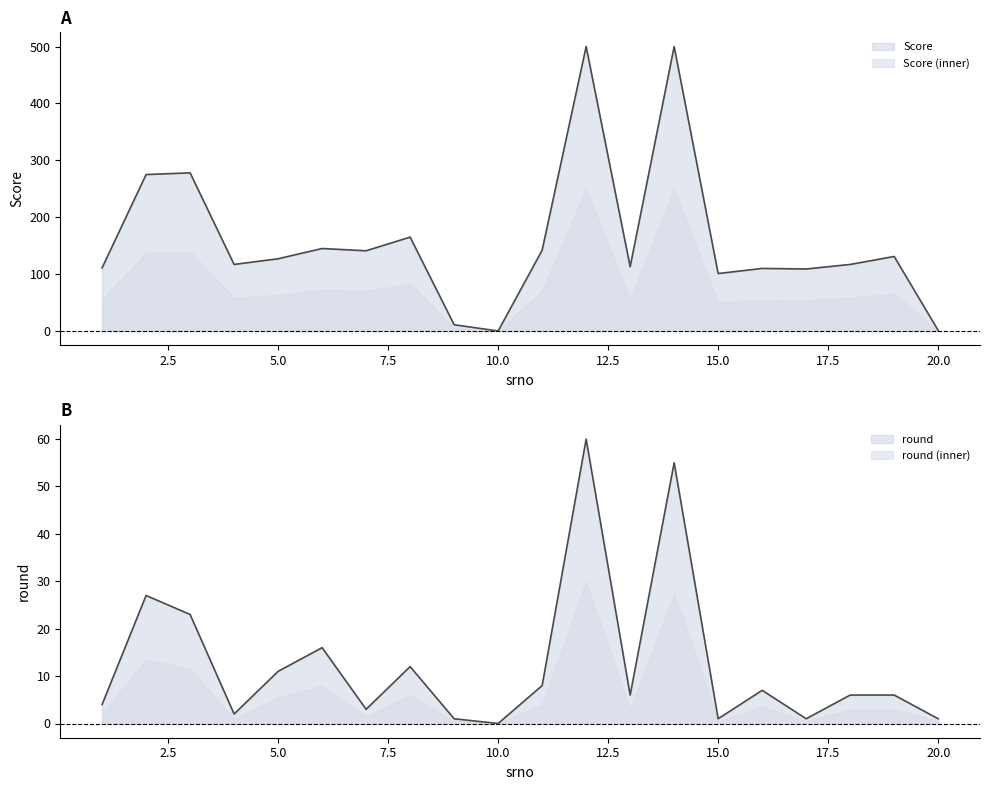

What is the total value across all series at 17?

110